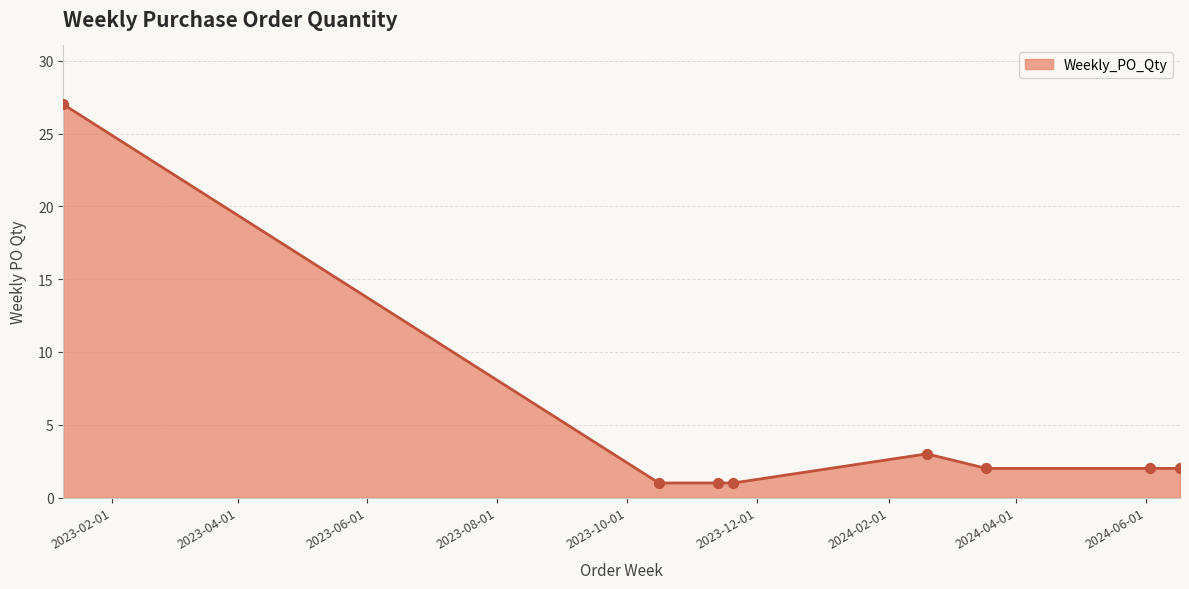

True or false: there are more than 0 points higher than both neighbors.

True